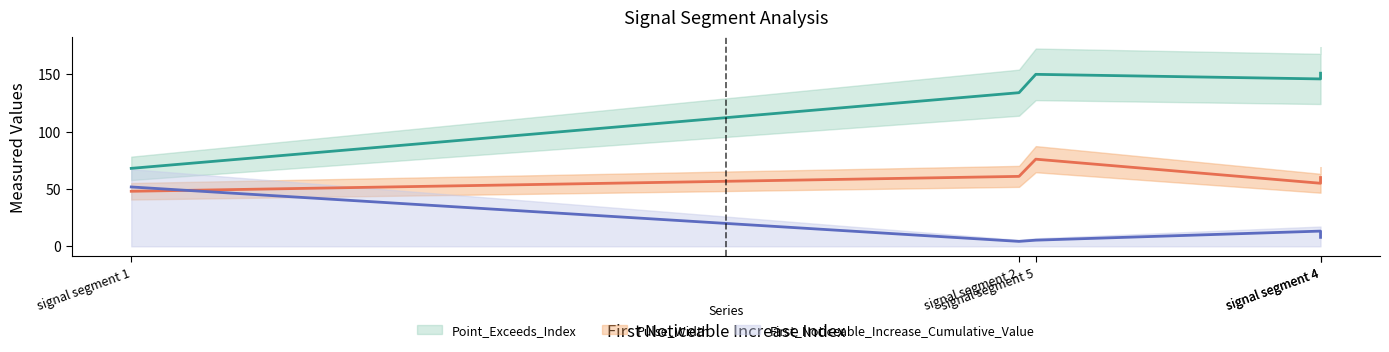

The First_Noticeable_Increase_Cumulative_Value series shows 0.1 at signal segment 3. True or false?

False